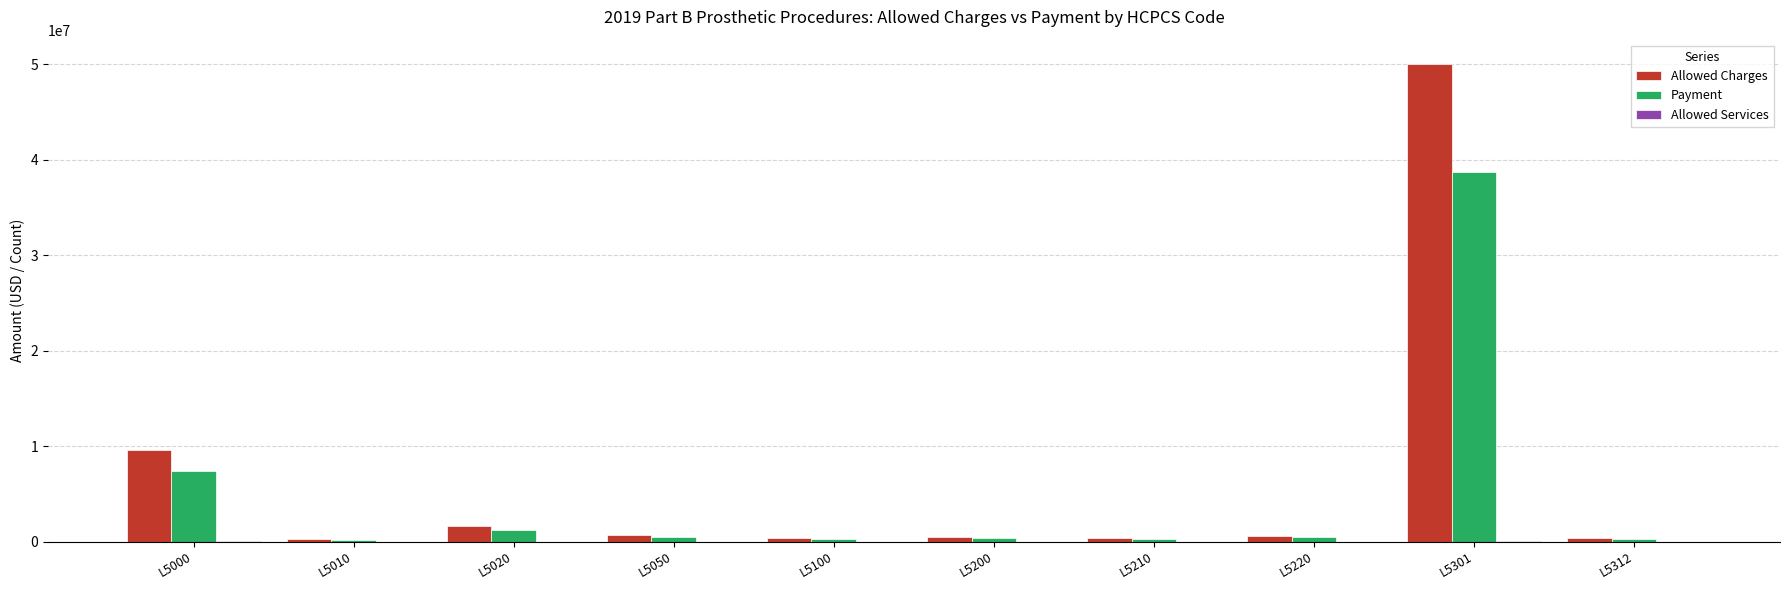

What is the greatest value displayed?

50088561.5